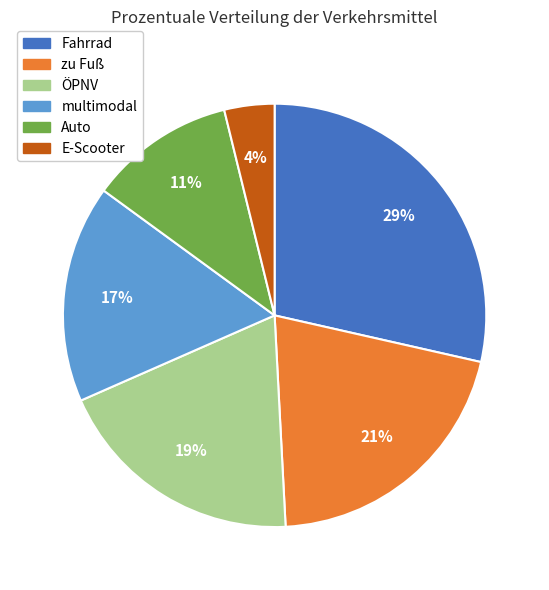

True or false: ÖPNV accounts for 5% of the total.

False